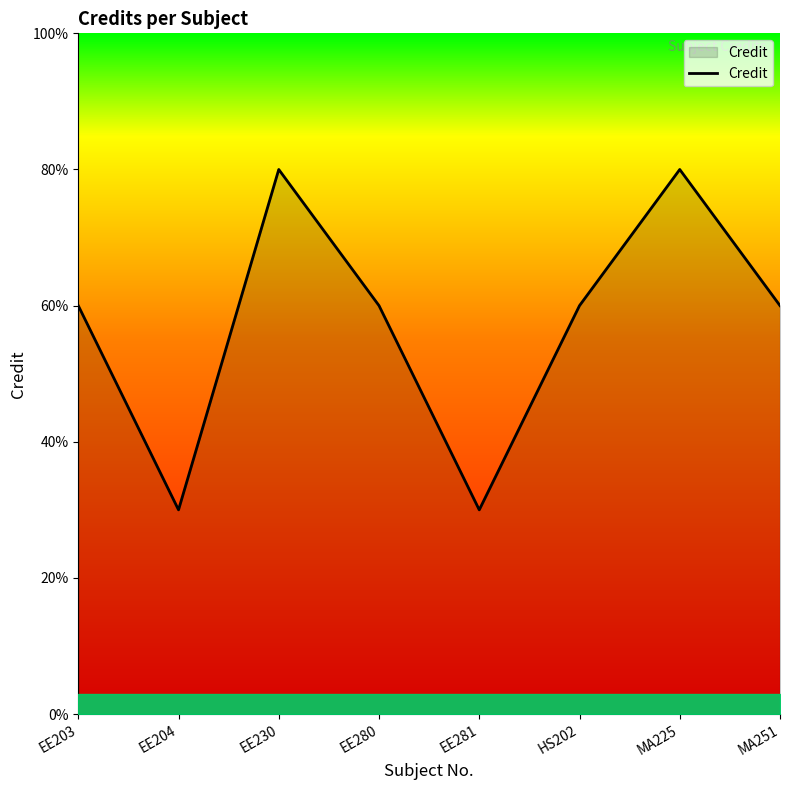

Rank the categories by value from lowest to highest.

EE204, EE281, EE203, EE280, HS202, MA251, EE230, MA225